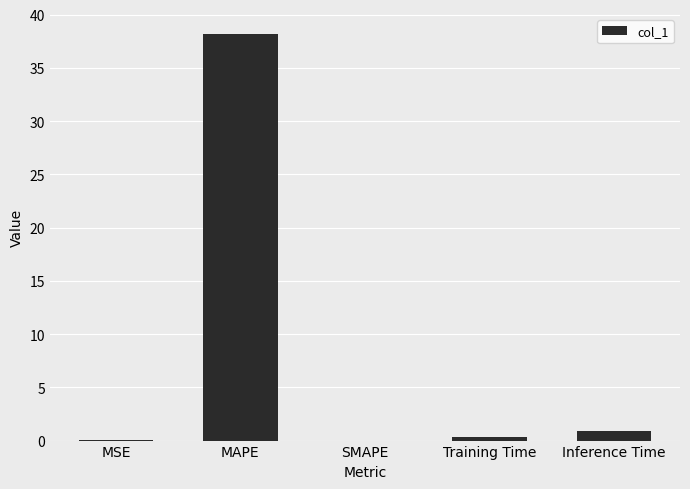

The value at SMAPE is 0.0. True or false?

True